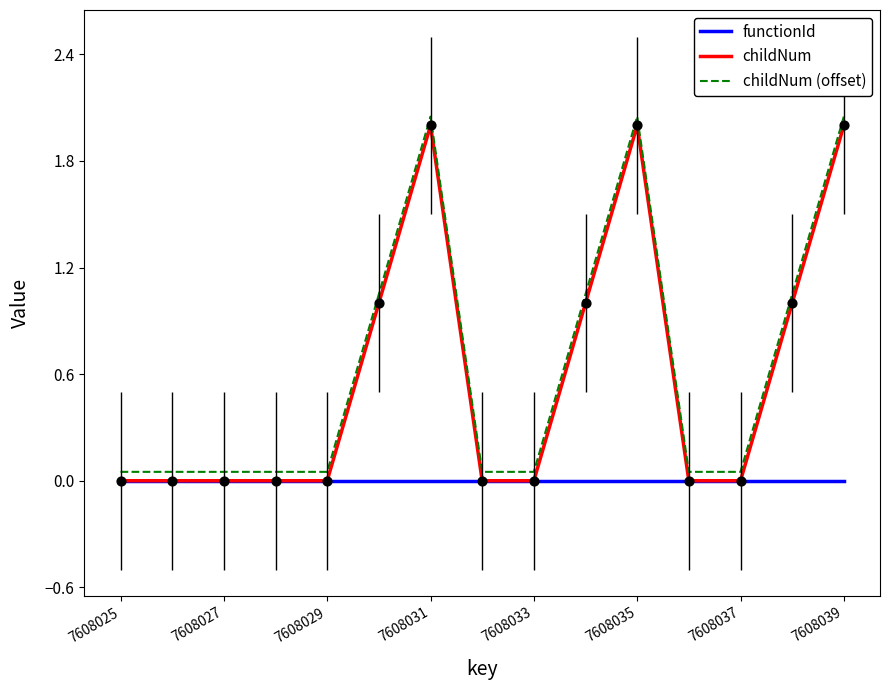

What are all the series names shown in the legend?

functionId, childNum, childNum (offset)